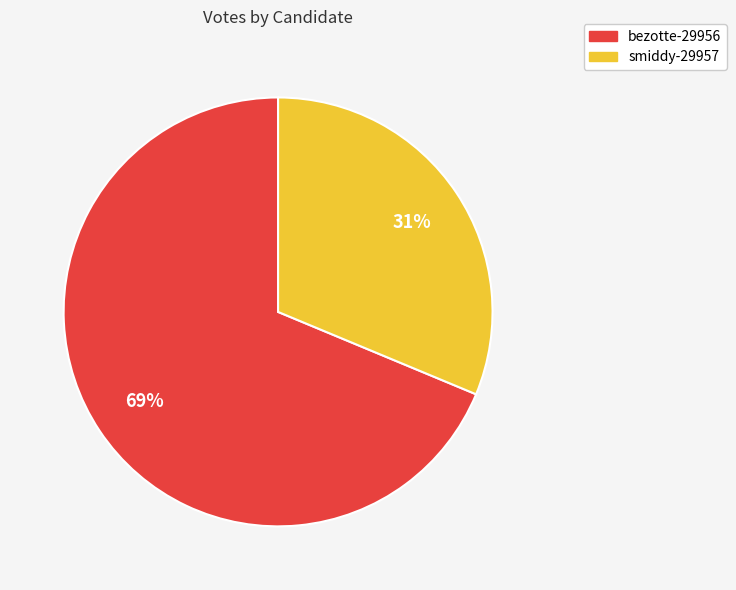

What percentage is the smiddy-29957 slice, to the nearest percent?

31%